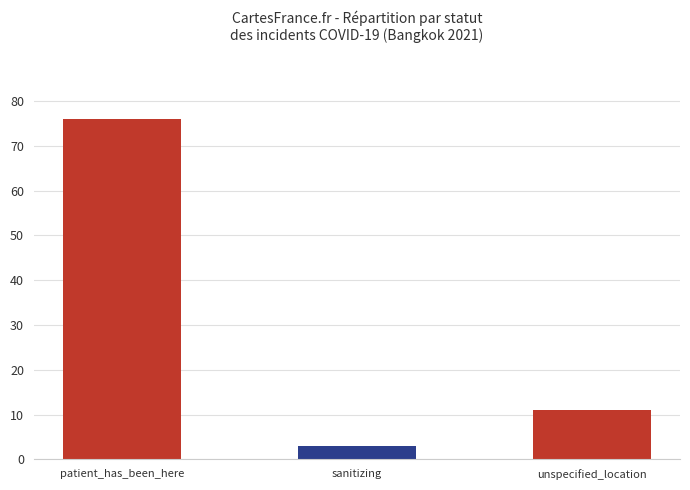

Where does the data first go above 11?

patient_has_been_here